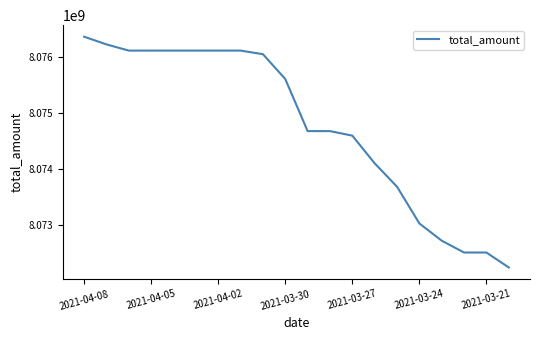

What is the greatest value displayed?

8076360693